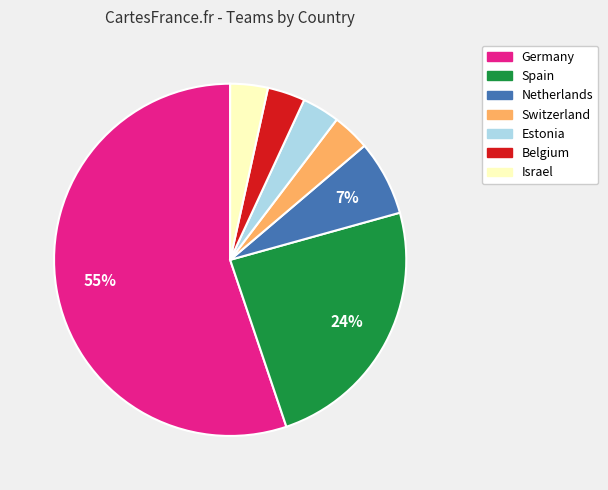

To the nearest percent, what percentage of the pie is Belgium?

3%